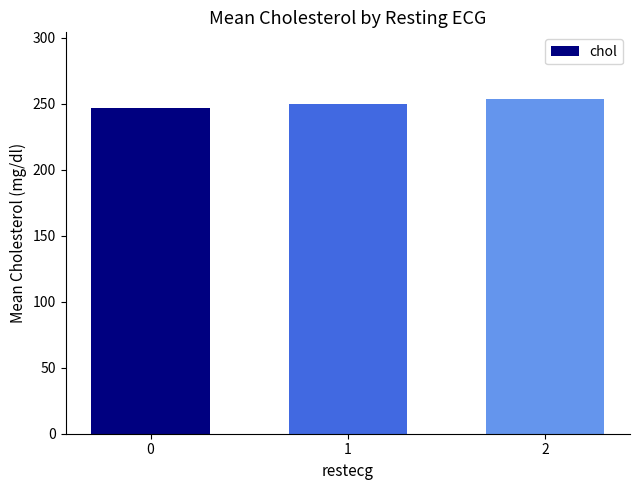

What is the sum of all values?

749.6